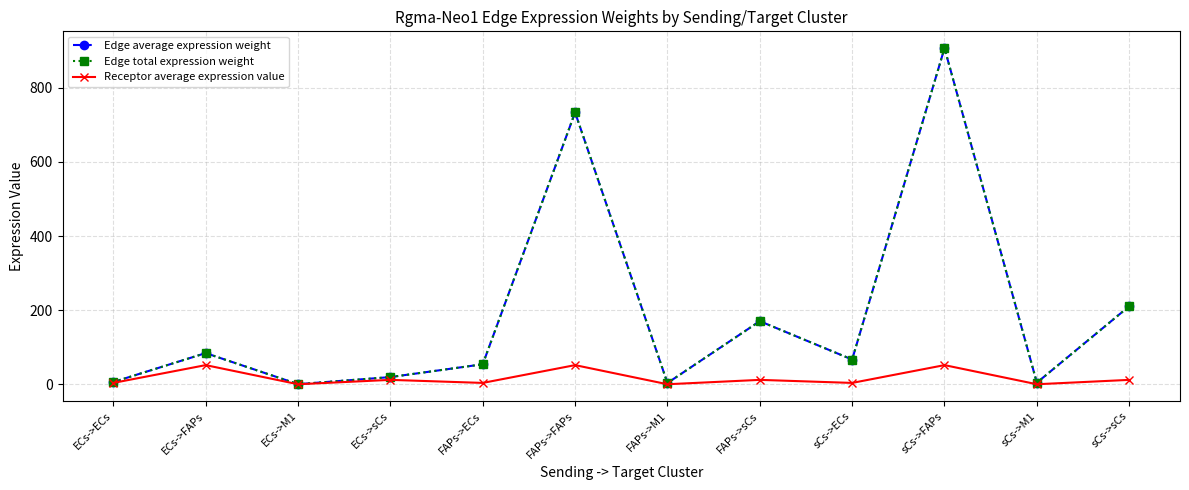

What value does the Receptor average expression value series have at sCs->sCs?

12.0